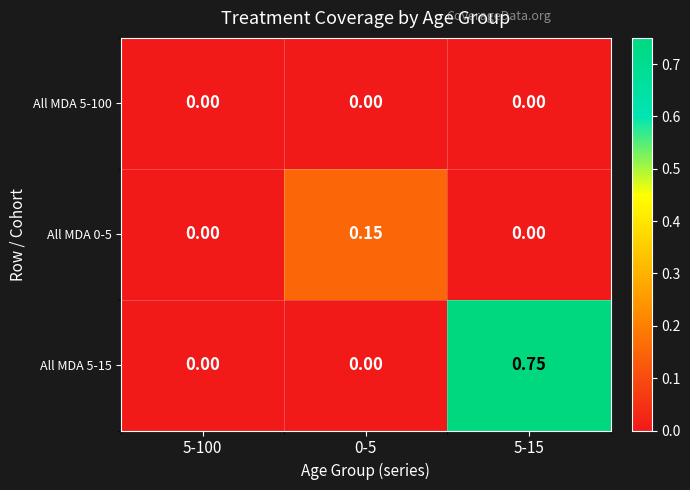

Is the value of All MDA 0-5 at 0-5 greater than the value of All MDA 5-100 at 5-15?

Yes